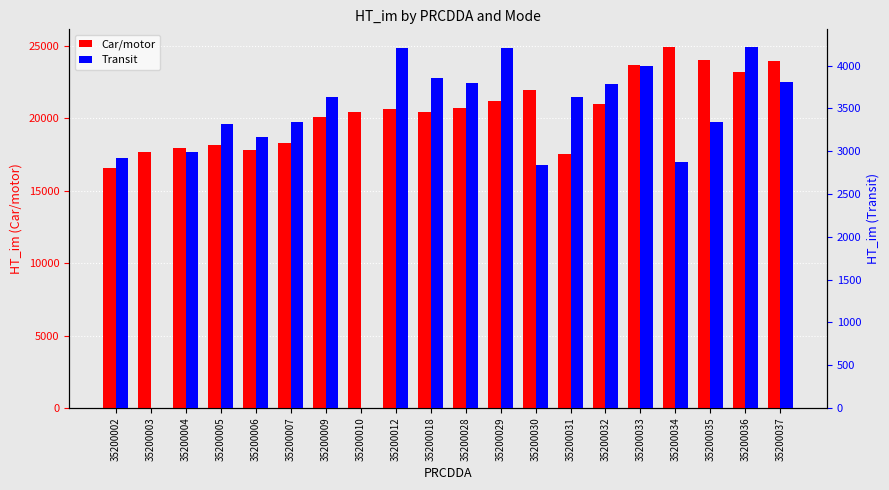

Which series has the largest total across all categories?

Car/motor